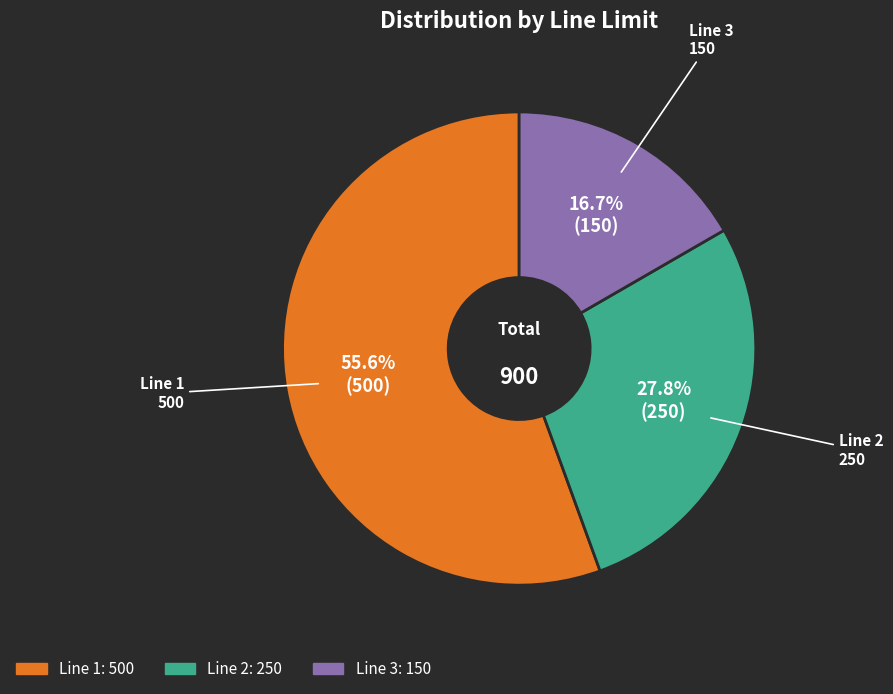

Is there a majority slice in this chart?

Yes